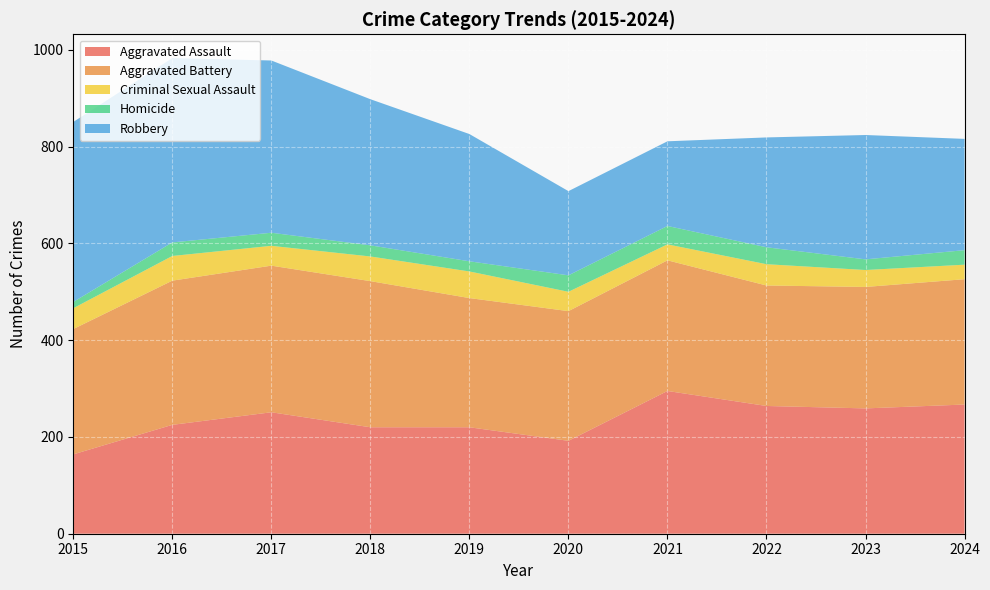

Reading left to right, list all the values displayed in this chart.

Aggravated Assault: 164	225	251	220	220	192	295	264	259	267
Aggravated Battery: 259	298	303	302	267	268	270	249	251	259
Criminal Sexual Assault: 43	51	41	51	55	40	33	44	35	30
Homicide: 13	28	27	23	21	34	38	35	22	30
Robbery: 372	381	356	302	263	174	175	227	257	230